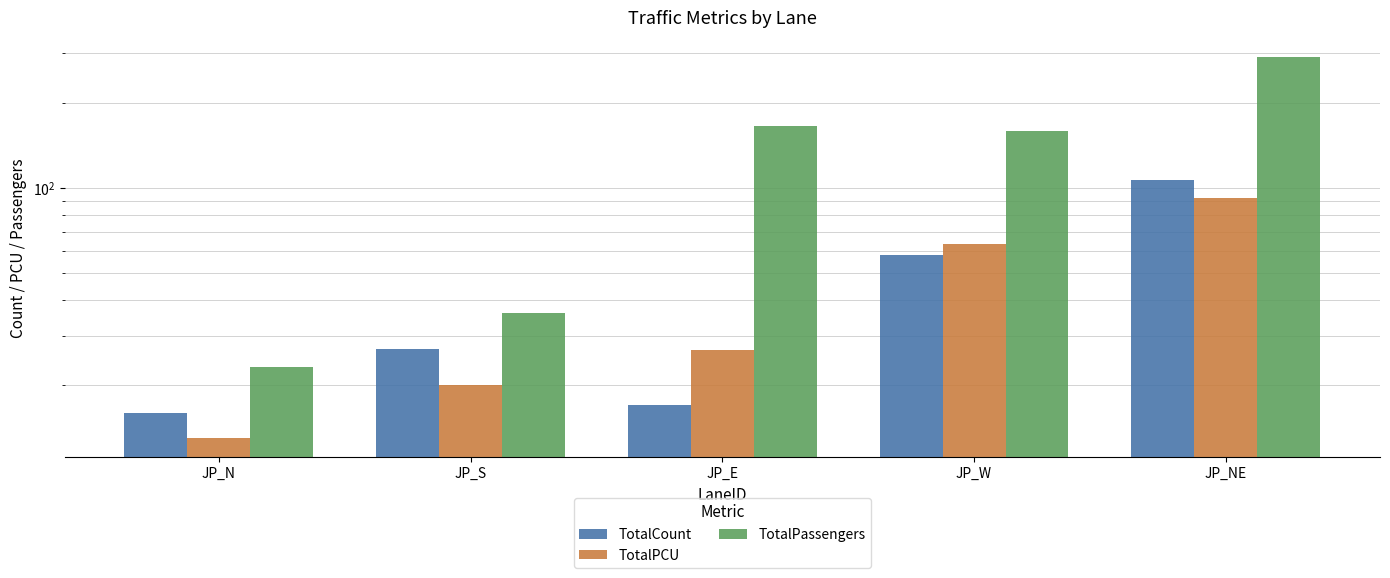

What is the sum of all TotalCount values?

225.0